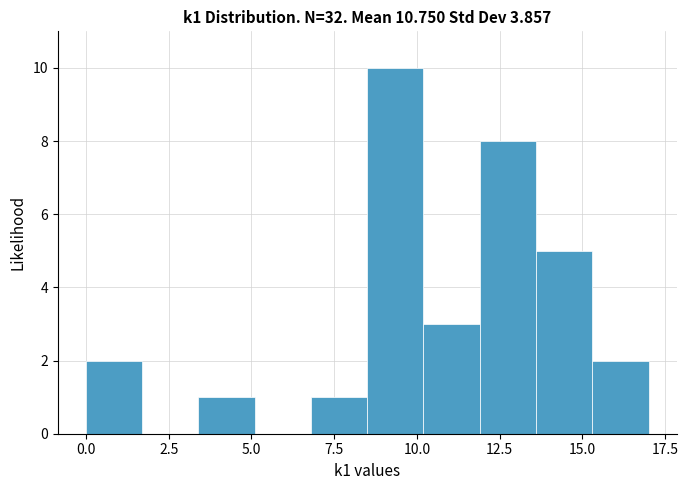

Around what value on the x-axis is the tallest bar? Give the approximate position of its centre, as read against the axis.

9.5